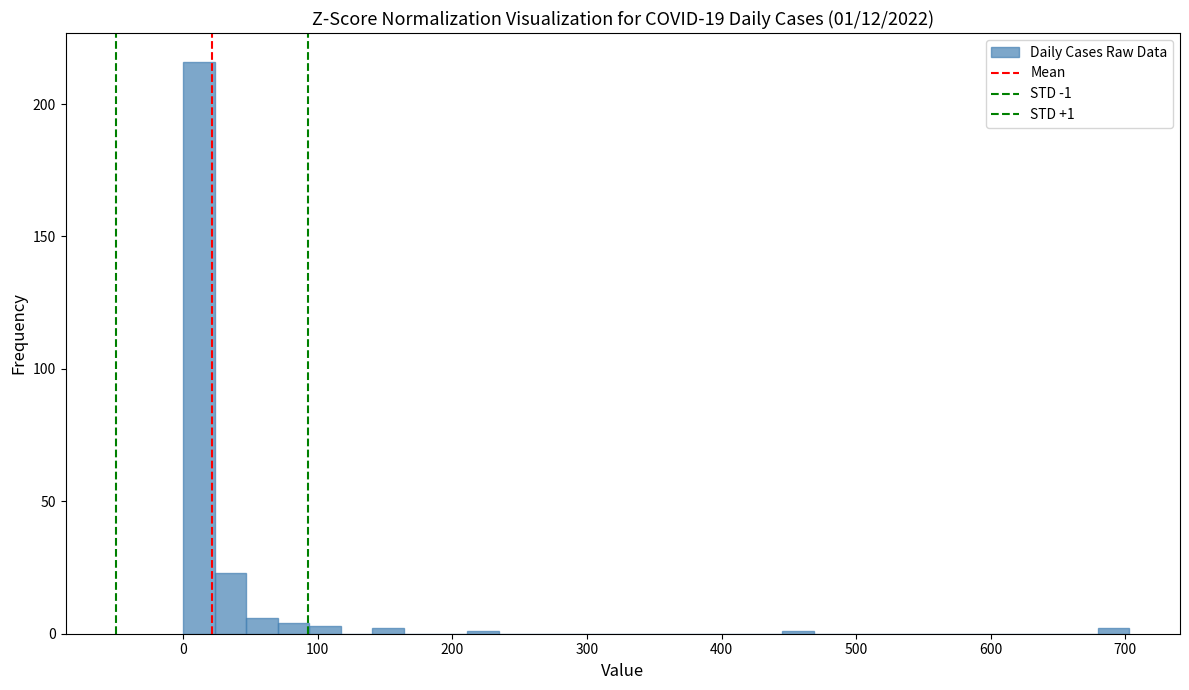

Around what value on the x-axis is the tallest bar? Give the approximate position of its centre, as read against the axis.

10